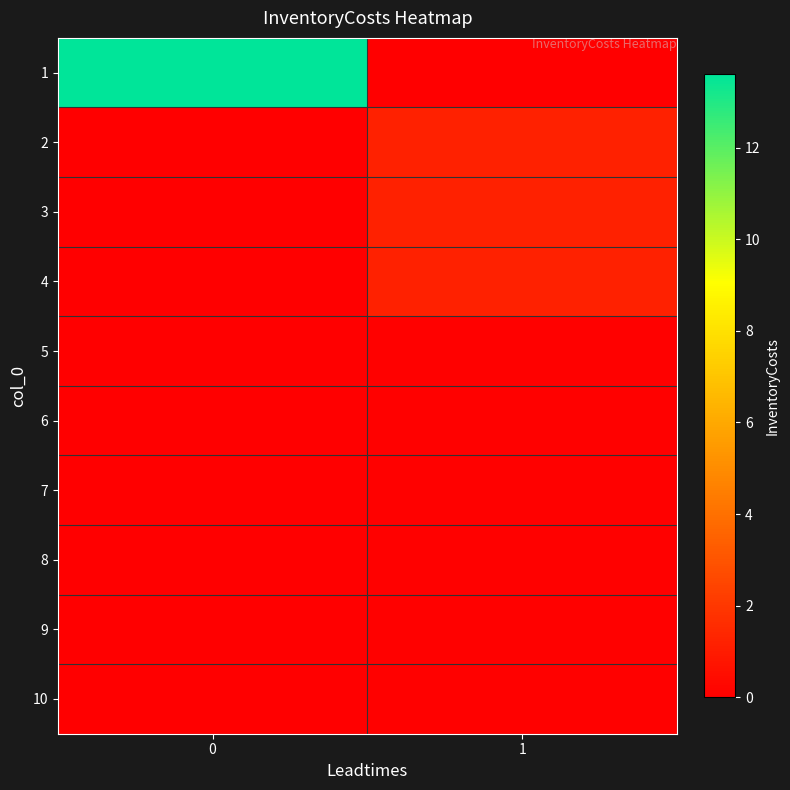

Reading left to right, list all the values displayed in this chart.

1: 0=13.6	1=0.0
2: 0=0.0	1=1.2
3: 0=0.0	1=1.2
4: 0=0.0	1=1.2
5: 0=0.0	1=0.1
6: 0=0.0	1=0.1
7: 0=0.0	1=0.1
8: 0=0.0	1=0.1
9: 0=0.0	1=0.1
10: 0=0.0	1=0.1